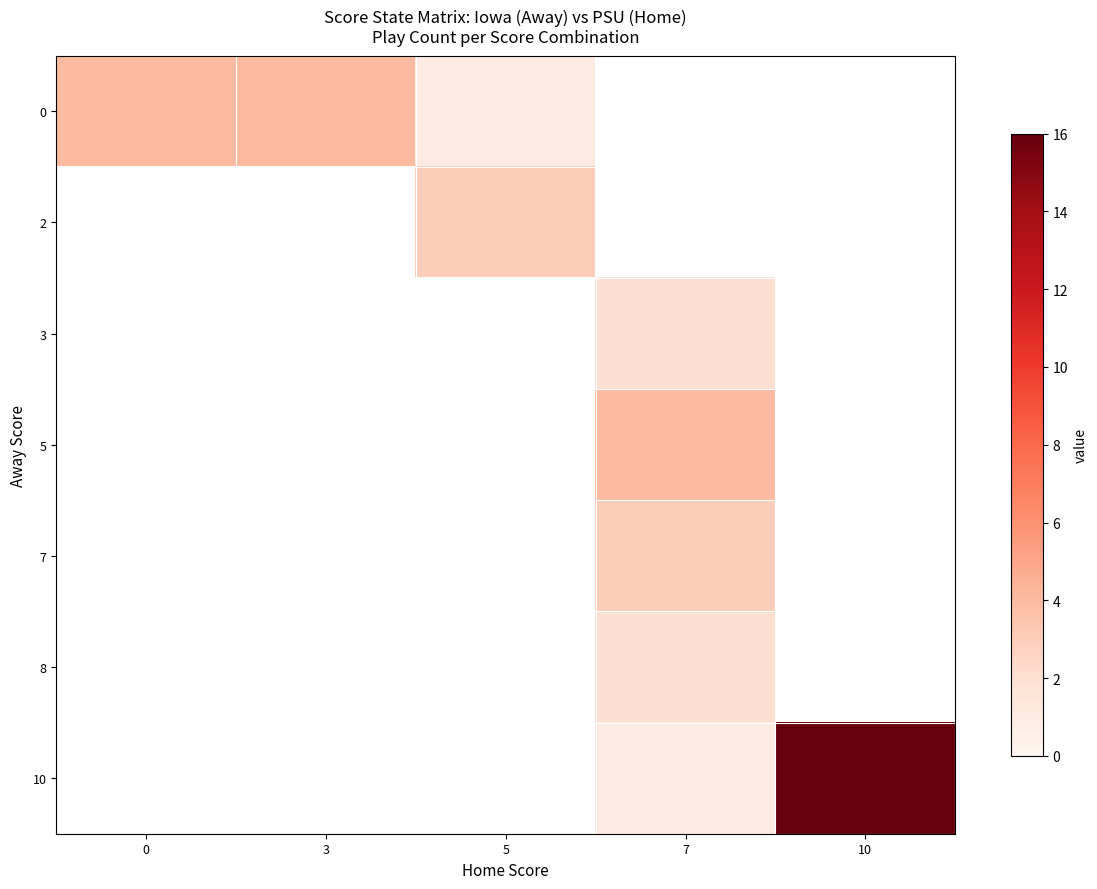

What is the smallest value displayed?

1.0